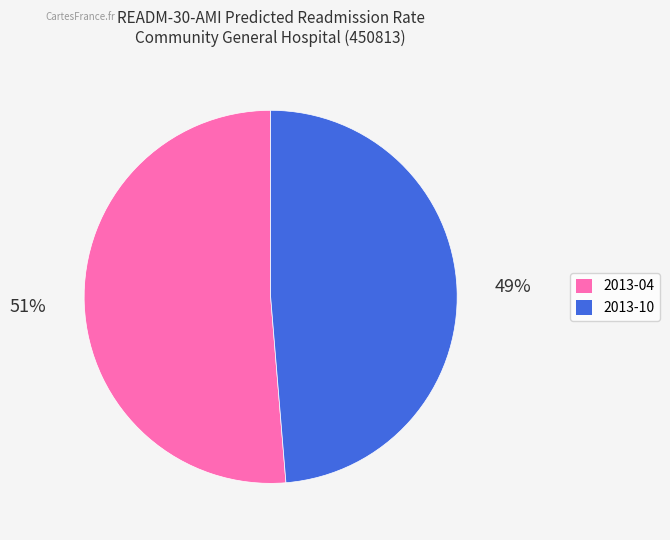

Combined, do 2013-04 and 2013-10 account for over 50%?

Yes